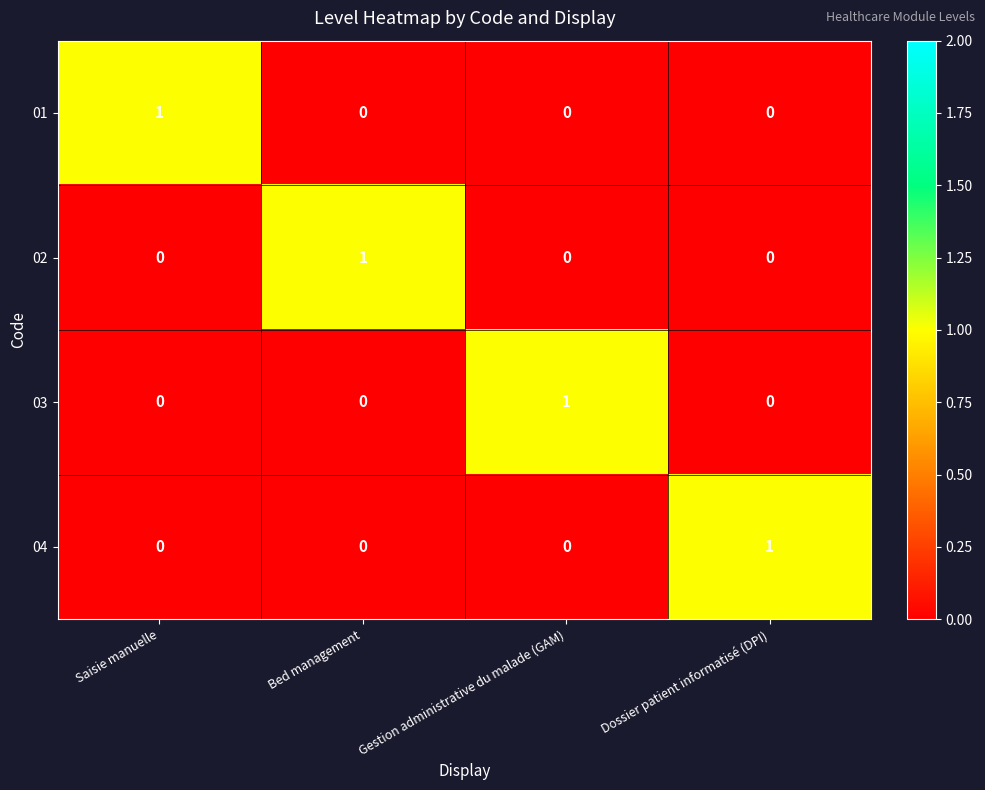

Is the value of 02 at Bed management greater than the value of 04 at Bed management?

Yes